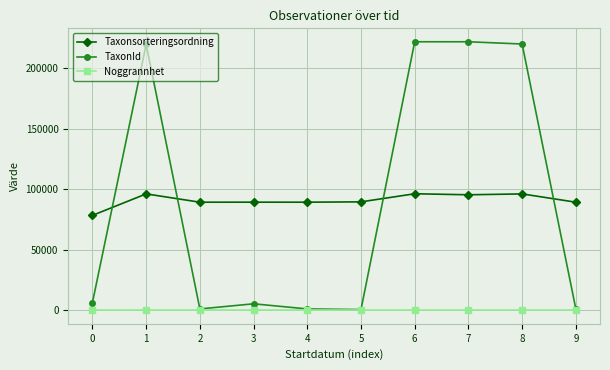

What is the value of the Noggrannhet point at the 9th from the left?

10